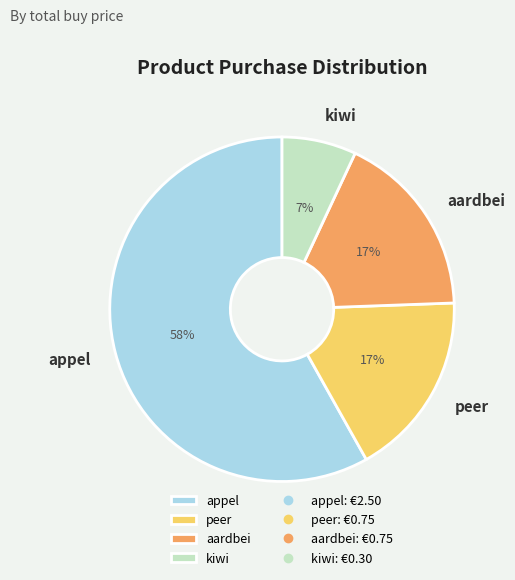

Count the number of slices in the pie.

4